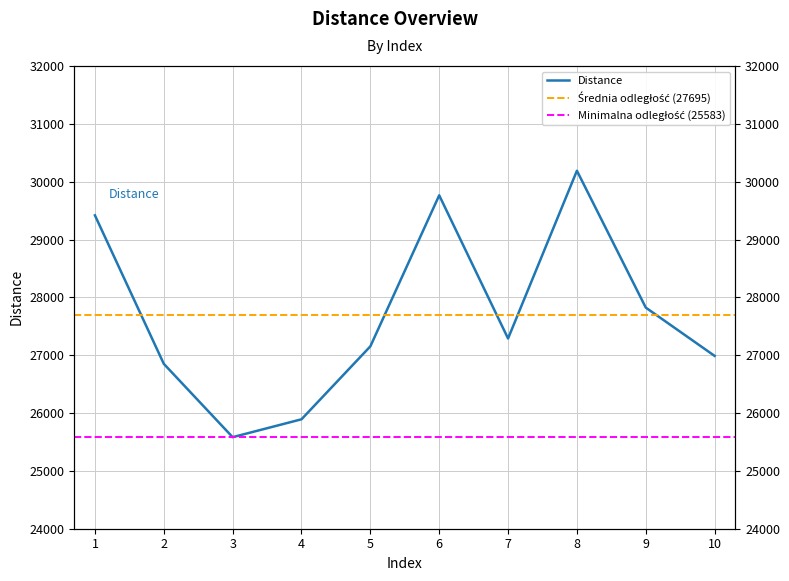

What is the value of the 4th point from the left?

25892